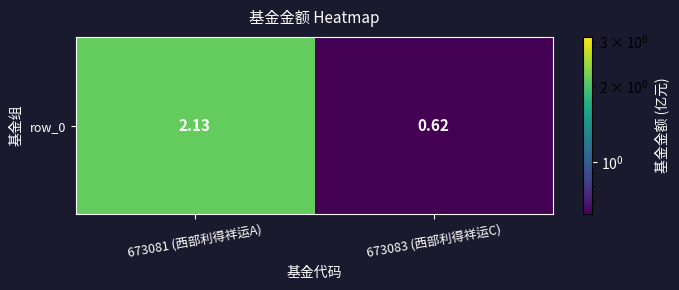

Read the value at 673081 (西部利得祥运A).

2.1